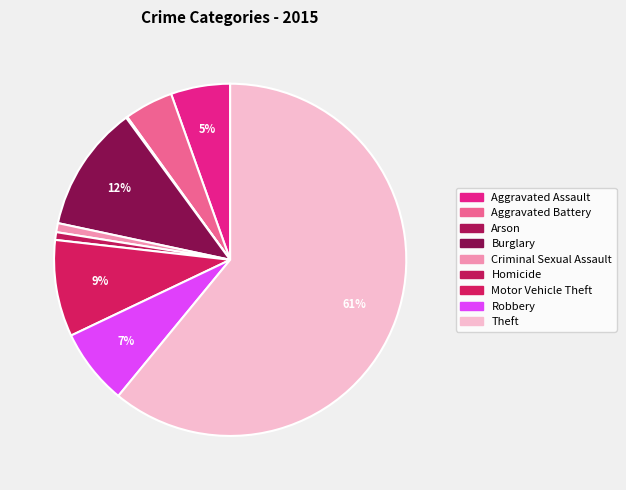

Count the number of slices in the pie.

9